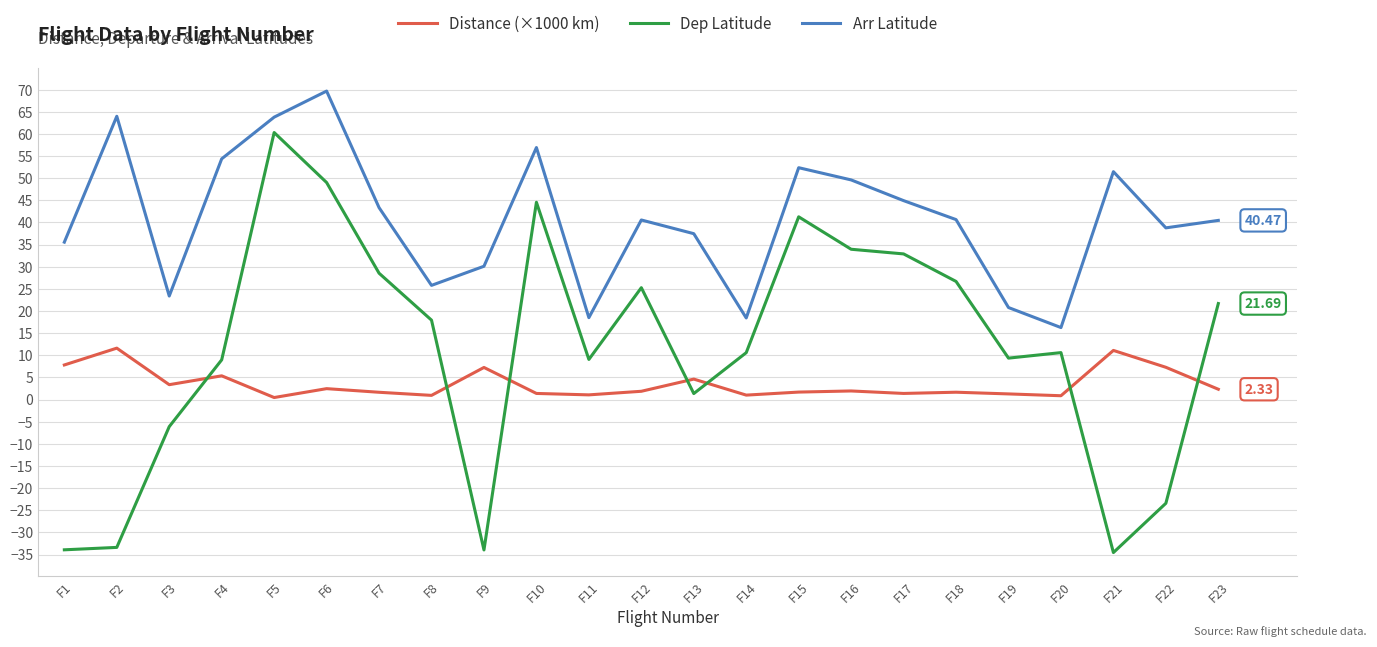

Is this an area chart (filled region under the line)?

No